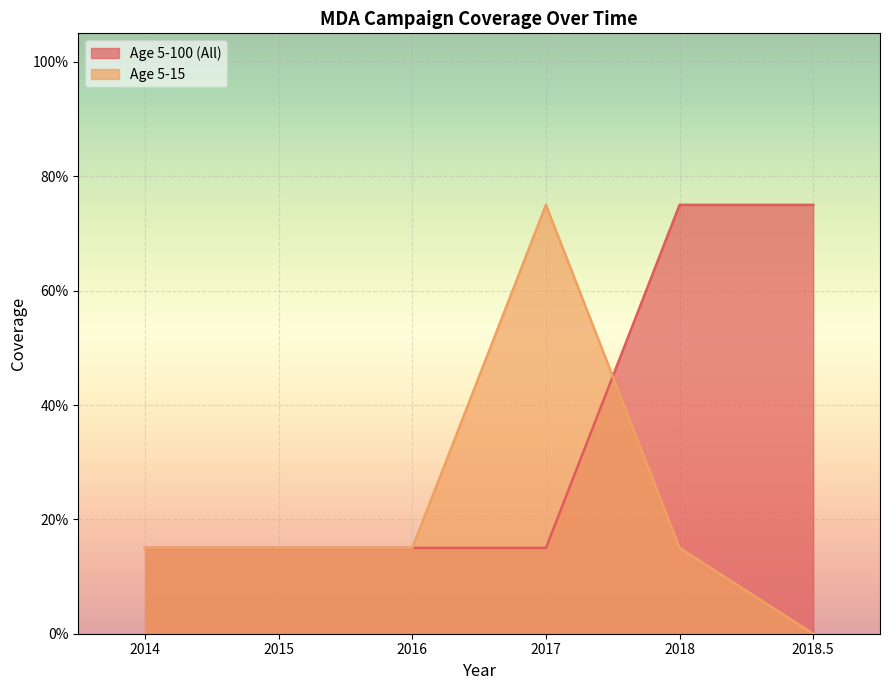

Reading left to right, list all the values displayed in this chart.

Age 5-100 (All): 0.1	0.1	0.1	0.1	0.8	0.8
Age 5-15: 0.1	0.1	0.1	0.8	0.1	0.0